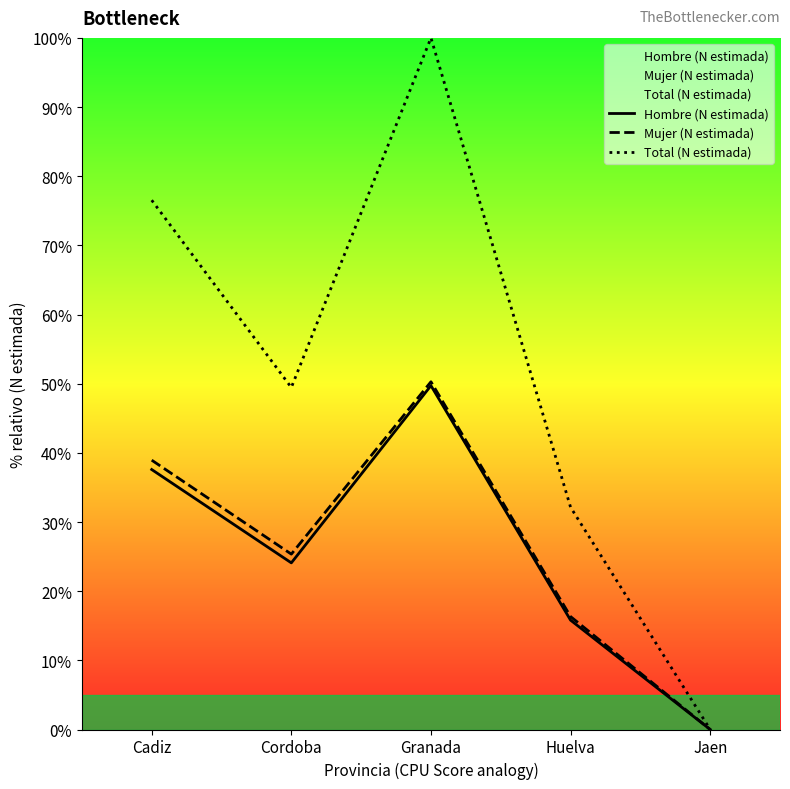

Does the chart have visible grid lines?

No